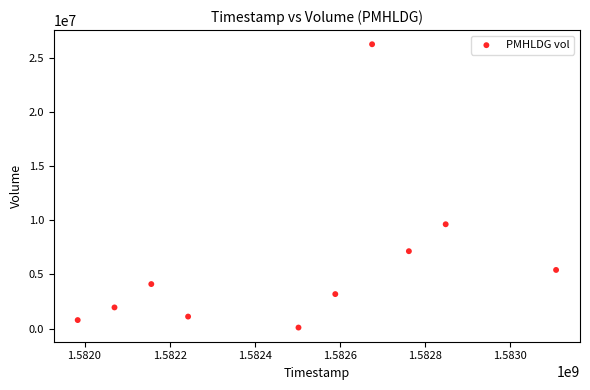

What is the average X value?

1582493760